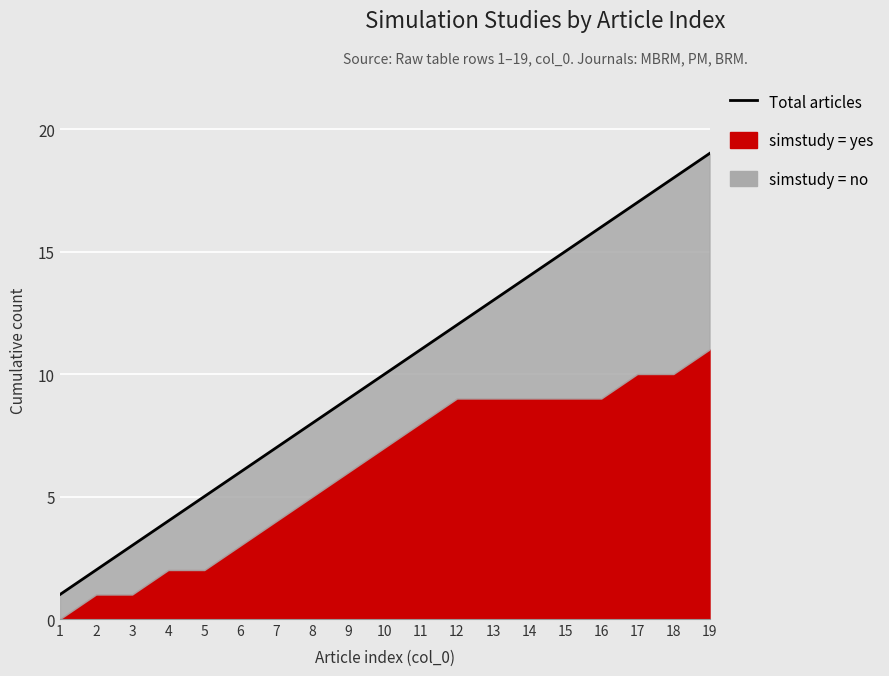

How many values exceed 10?

9